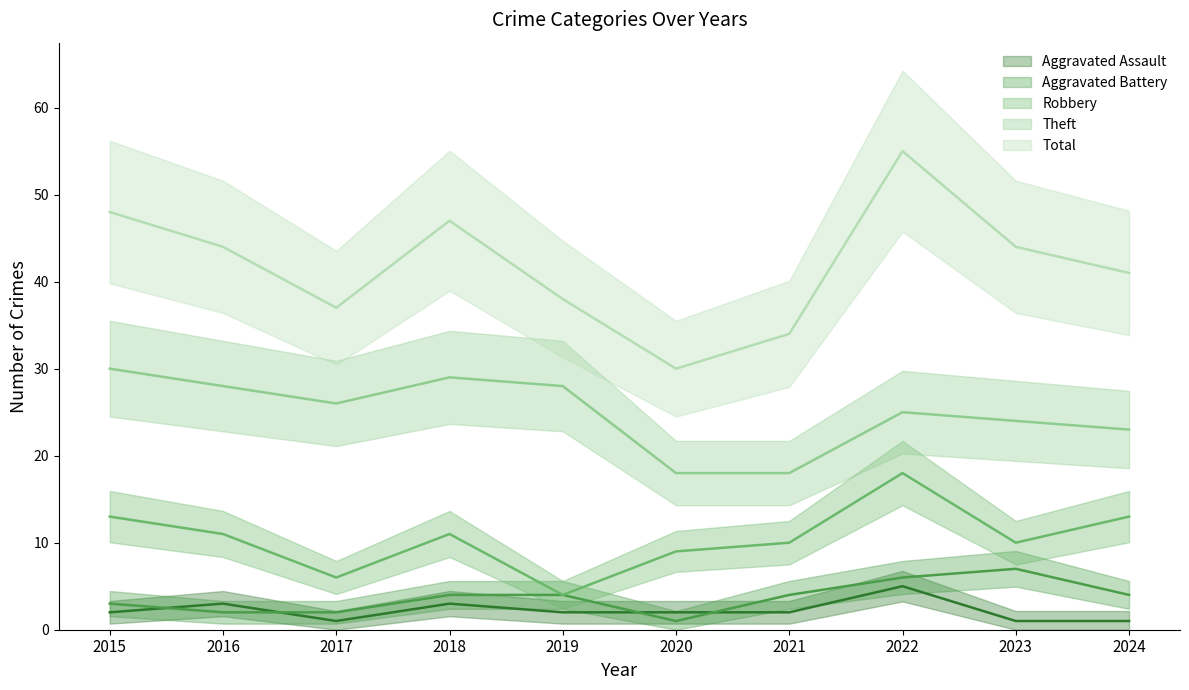

What is the total value across all series at 2017?

72